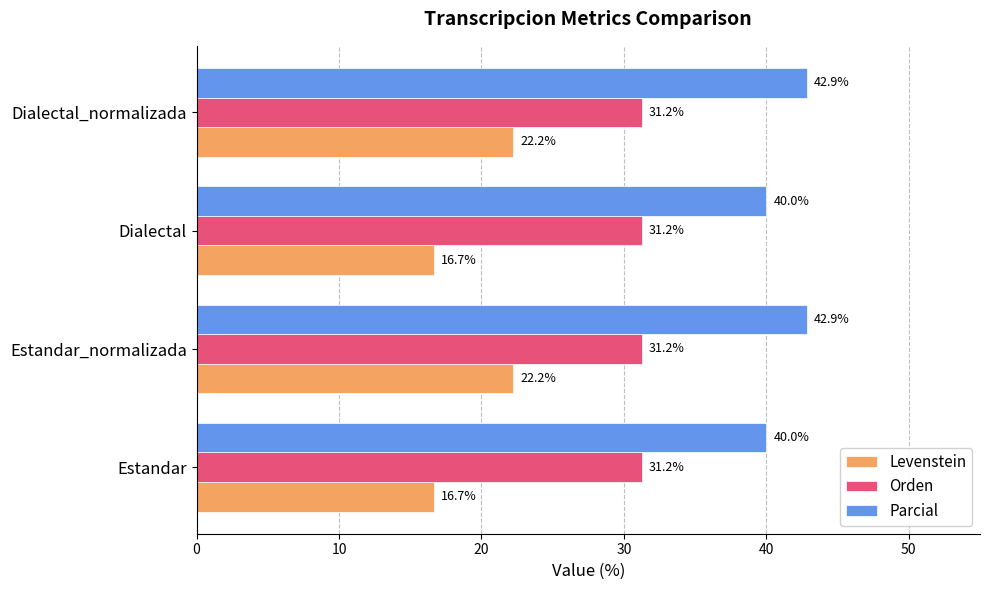

What is the minimum value shown in the chart?

16.7